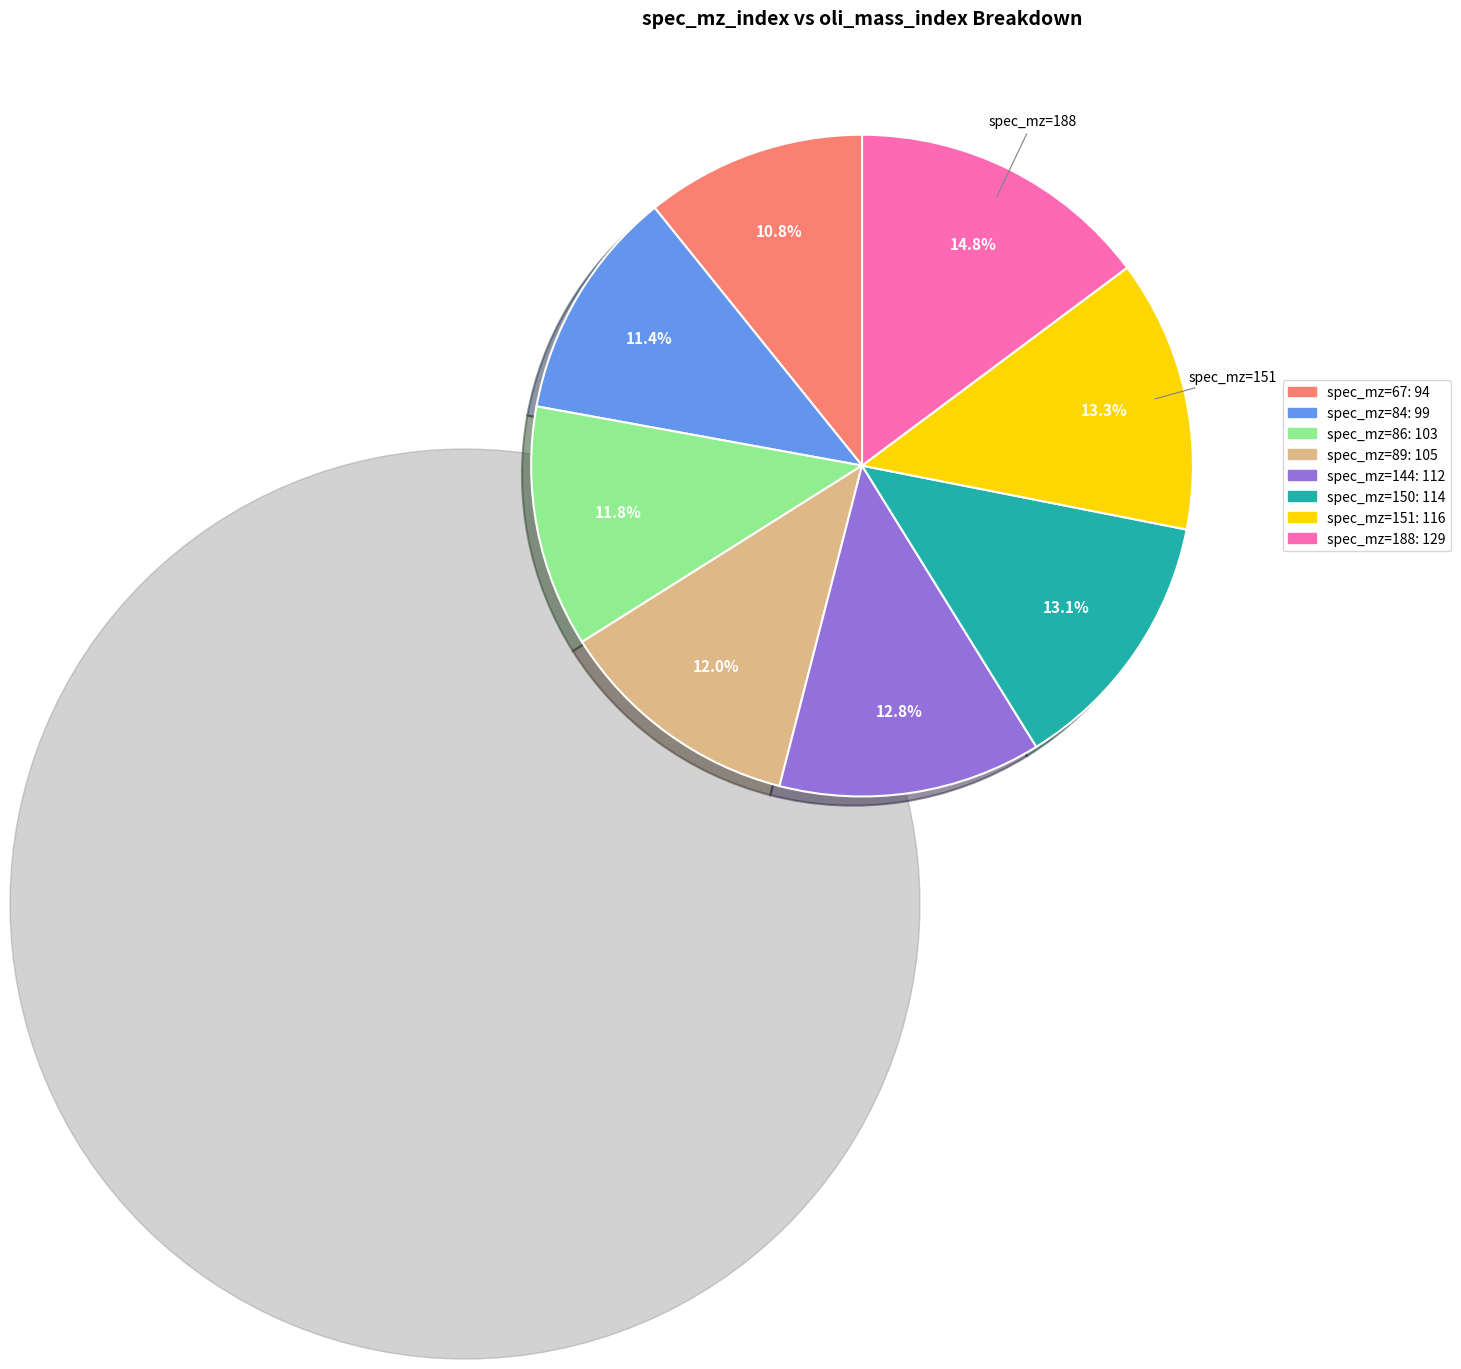

Is there any slice that represents more than half of the pie?

No